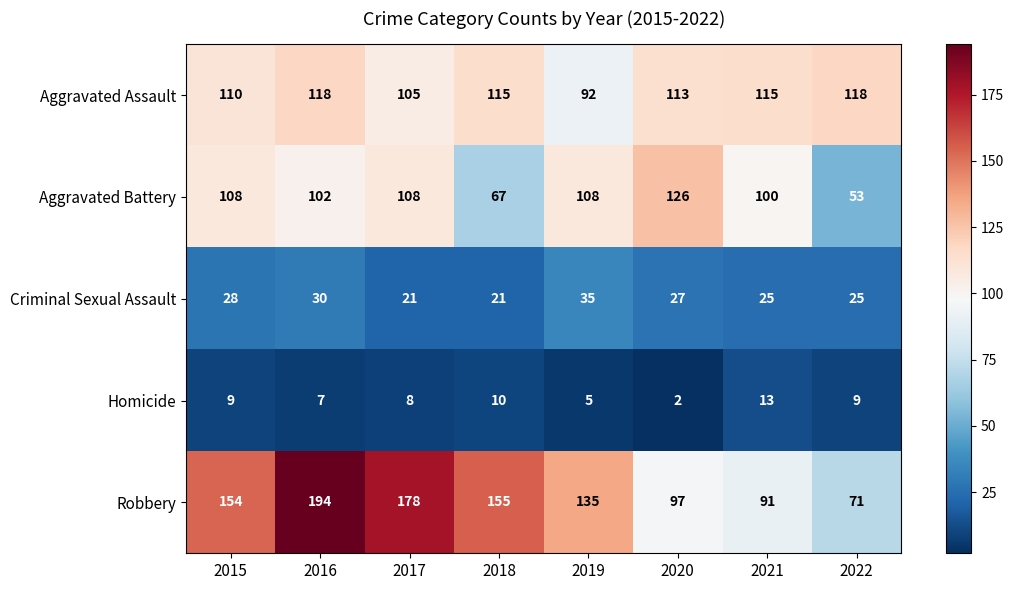

What is the spread (max minus min) of values at 2021?

102